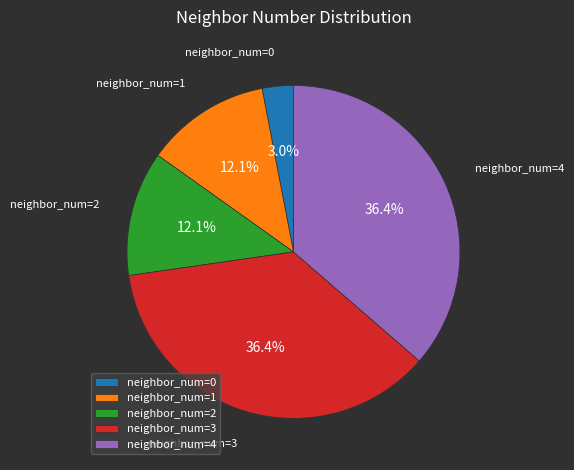

To the nearest percent, what is the difference between the largest and smallest slice percentages?

33%